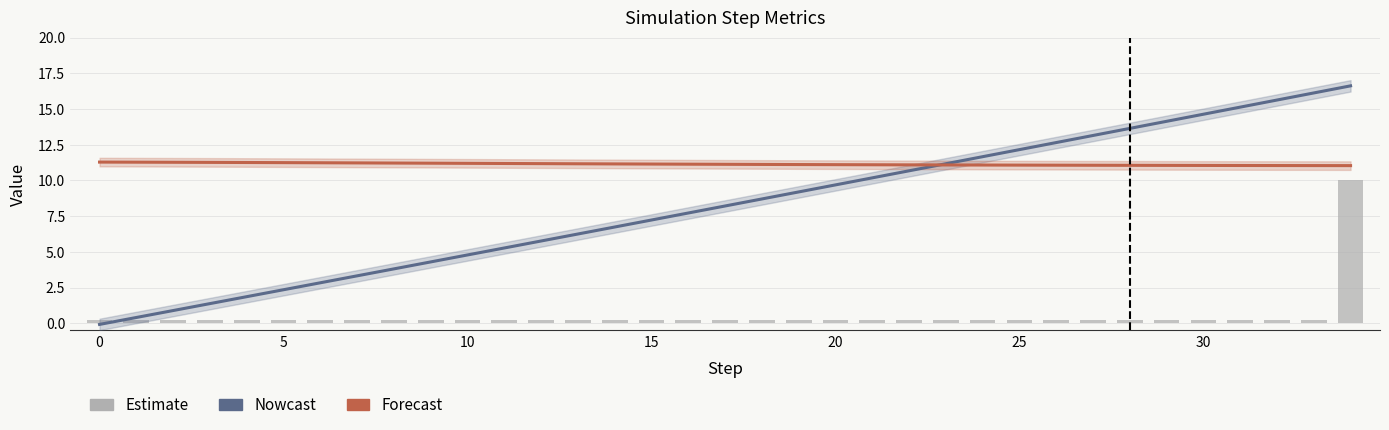

Which category has the lowest value in the Forecast series?

34